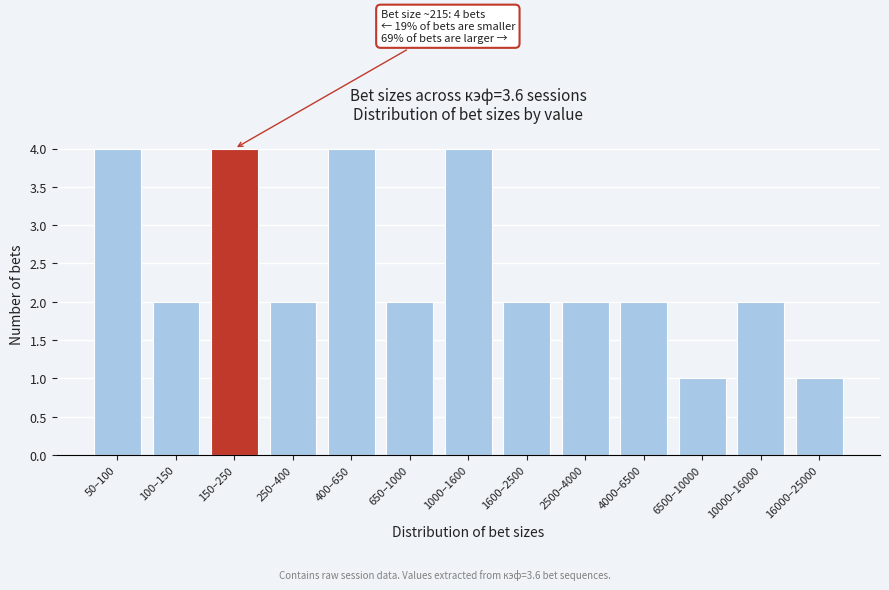

Reading left to right, list all the values displayed in this chart.

4	2	4	2	4	2	4	2	2	2	1	2	1